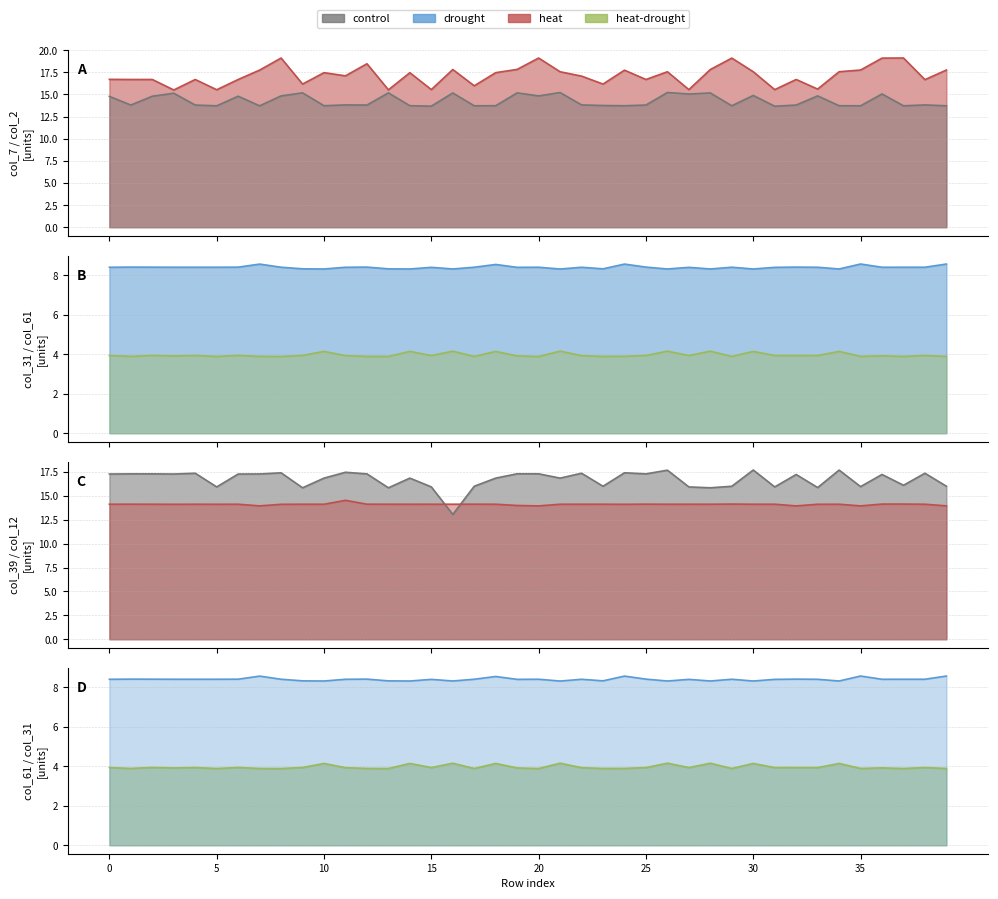

Reading left to right, list all the values displayed in this chart.

col_7: 16.7	16.7	16.7	15.5	16.7	15.5	16.7	17.7	19.1	16.2	17.5	17.1	18.5	15.5	17.4	15.5	17.8	16.0	17.5	17.8	19.1	17.6	17.1	16.2	17.7	16.7	17.6	15.5	17.8	19.1	17.6	15.5	16.7	15.6	17.6	17.8	19.1	19.1	16.7	17.8
col_31: 8.4	8.4	8.4	8.4	8.4	8.4	8.4	8.6	8.4	8.3	8.3	8.4	8.4	8.3	8.3	8.4	8.3	8.4	8.6	8.4	8.4	8.3	8.4	8.3	8.6	8.4	8.3	8.4	8.3	8.4	8.3	8.4	8.4	8.4	8.3	8.6	8.4	8.4	8.4	8.6
col_2: 14.8	13.8	14.8	15.1	13.8	13.7	14.8	13.7	14.8	15.2	13.7	13.8	13.8	15.2	13.7	13.7	15.2	13.7	13.7	15.2	14.8	15.2	13.8	13.7	13.7	13.8	15.2	15.0	15.2	13.7	14.9	13.7	13.8	14.8	13.7	13.7	15.0	13.7	13.8	13.7
col_12: 14.1	14.1	14.1	14.1	14.1	14.1	14.1	14.0	14.1	14.1	14.1	14.5	14.1	14.1	14.1	14.1	14.1	14.1	14.1	14.0	14.0	14.1	14.1	14.1	14.1	14.1	14.1	14.1	14.1	14.1	14.1	14.1	14.0	14.1	14.1	14.0	14.1	14.1	14.1	14.0
col_39: 17.3	17.3	17.3	17.3	17.4	15.9	17.3	17.3	17.4	15.8	16.9	17.5	17.3	15.8	16.9	15.9	13.1	16.0	16.9	17.3	17.3	16.9	17.4	16.0	17.4	17.3	17.7	15.9	15.9	16.0	17.7	15.9	17.2	15.9	17.7	16.0	17.2	16.1	17.4	16.0
col_61: 3.9	3.9	3.9	3.9	3.9	3.9	3.9	3.9	3.9	3.9	4.1	3.9	3.9	3.9	4.1	3.9	4.2	3.9	4.1	3.9	3.9	4.2	3.9	3.9	3.9	3.9	4.2	3.9	4.2	3.9	4.1	3.9	3.9	3.9	4.1	3.9	3.9	3.9	3.9	3.9